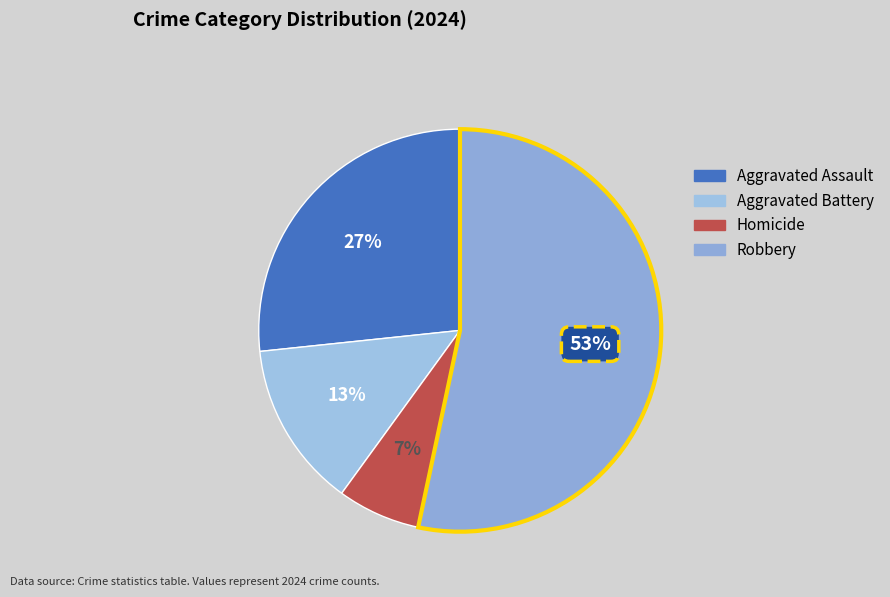

Do Robbery and Aggravated Assault together represent more than half of the pie?

Yes